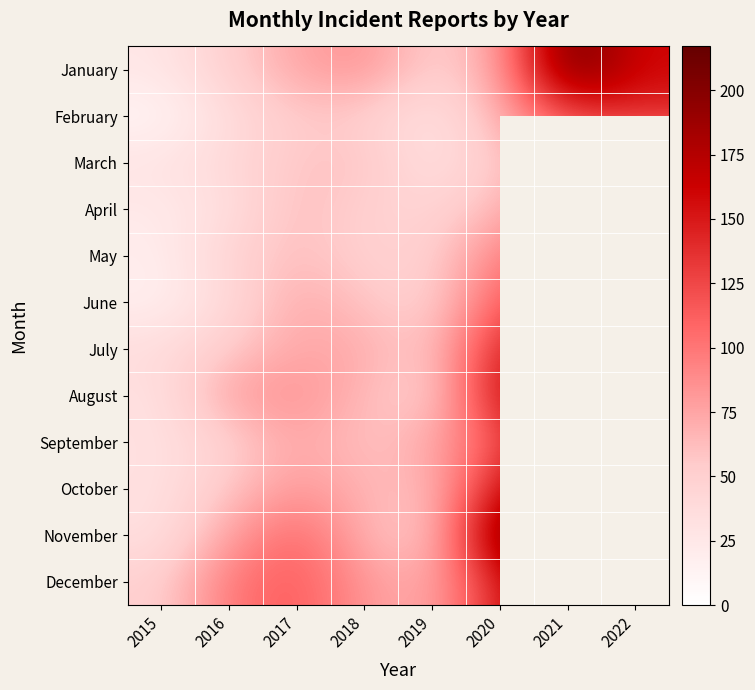

Rank the series by their maximum value, from highest to lowest.

January, November, December, October, September, August, July, February, June, May, April, March